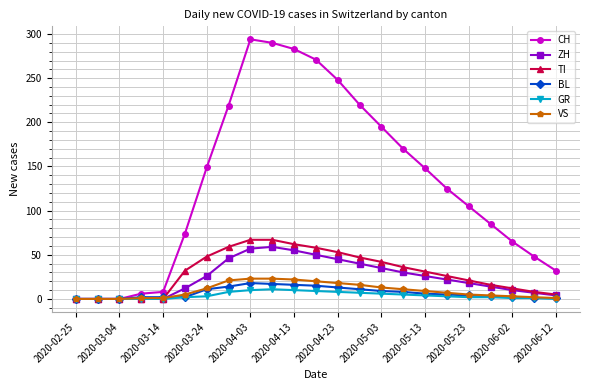

Which series has the largest total across all categories?

CH